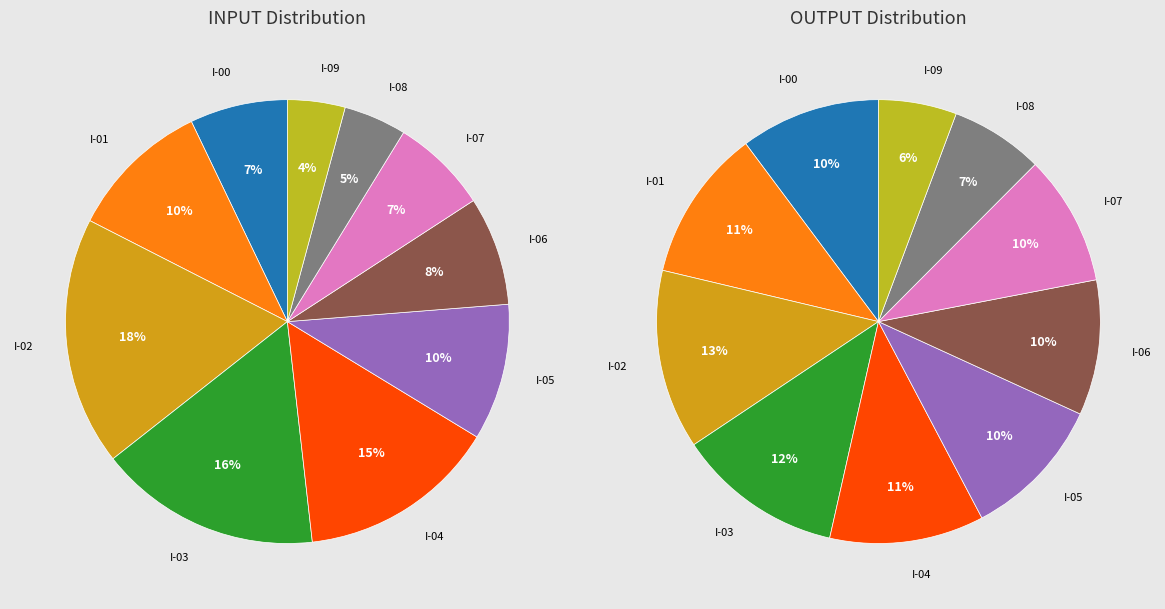

What is the total percentage of I-04 and I-01?

24.9%